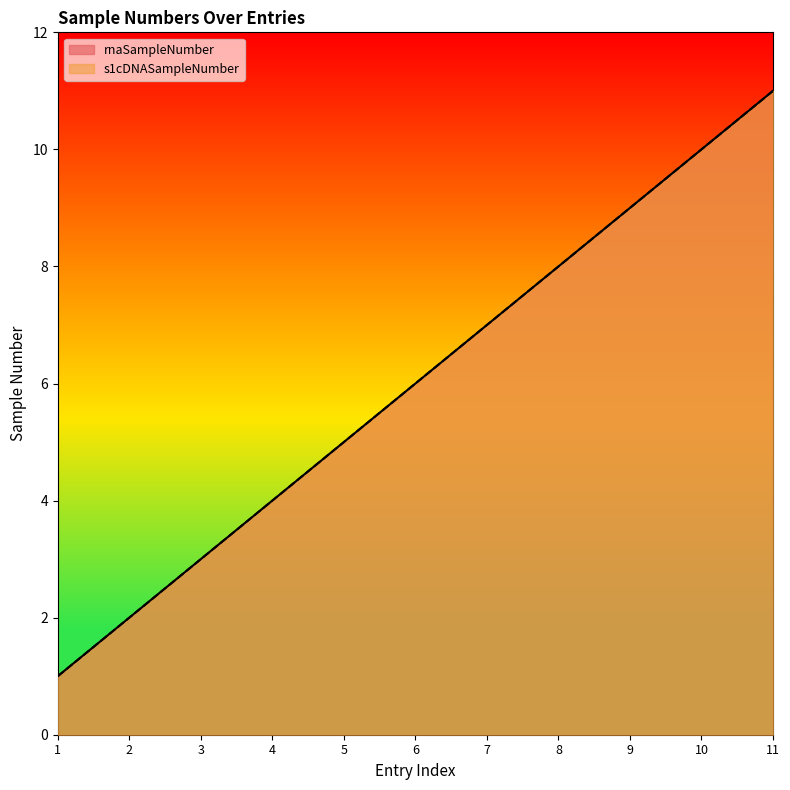

What is the total value across all series at 1?

2